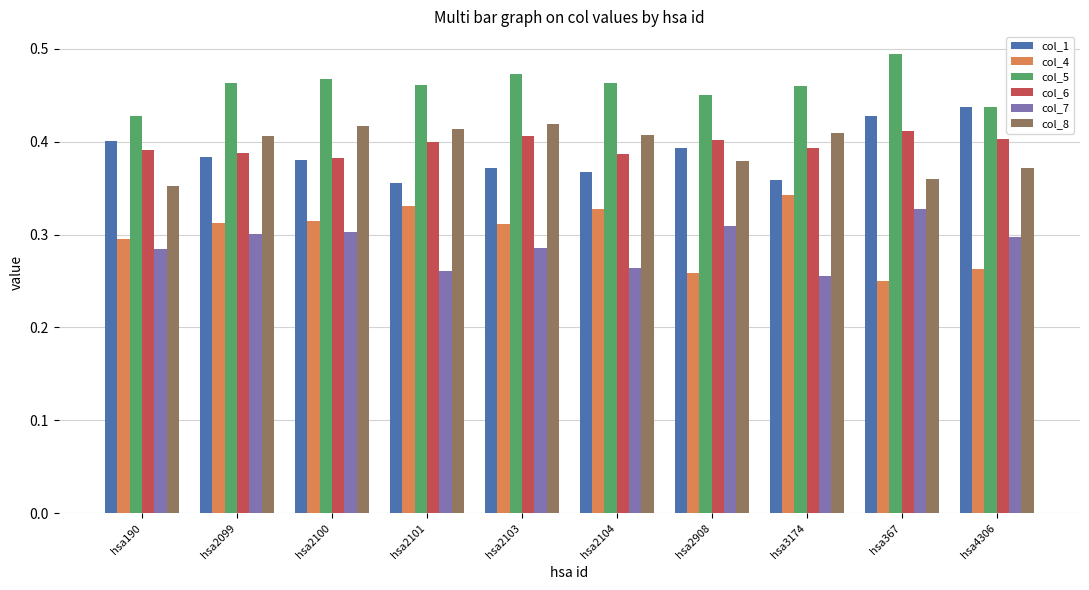

Which series has the widest spread of values?

col_4